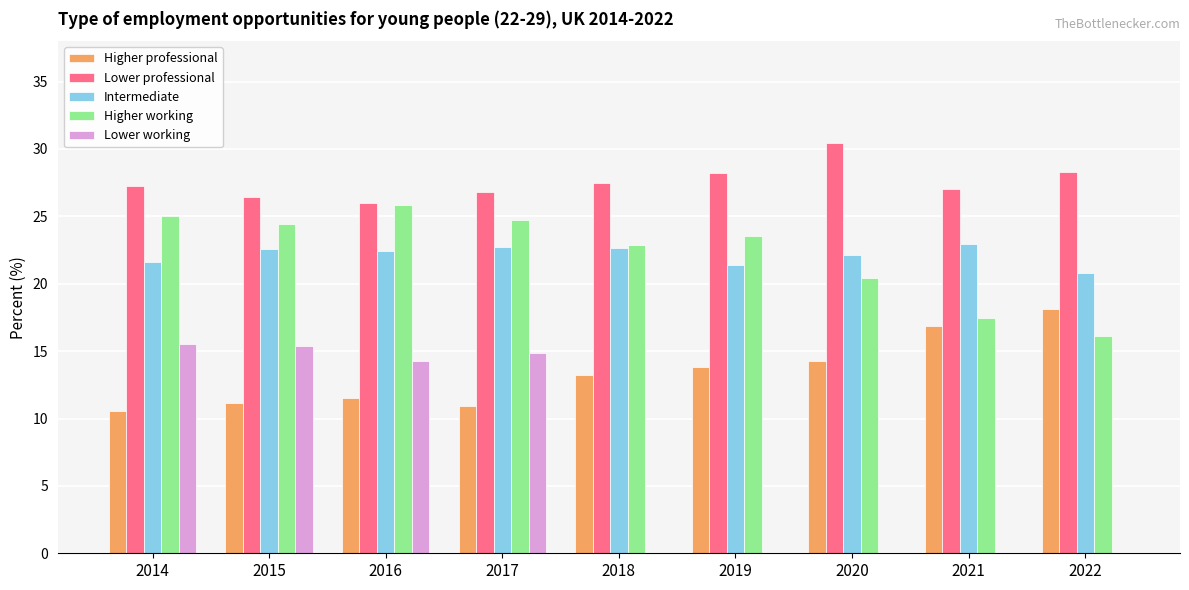

Is the value of Lower professional at 2021 greater than the value of Higher professional at 2020?

Yes